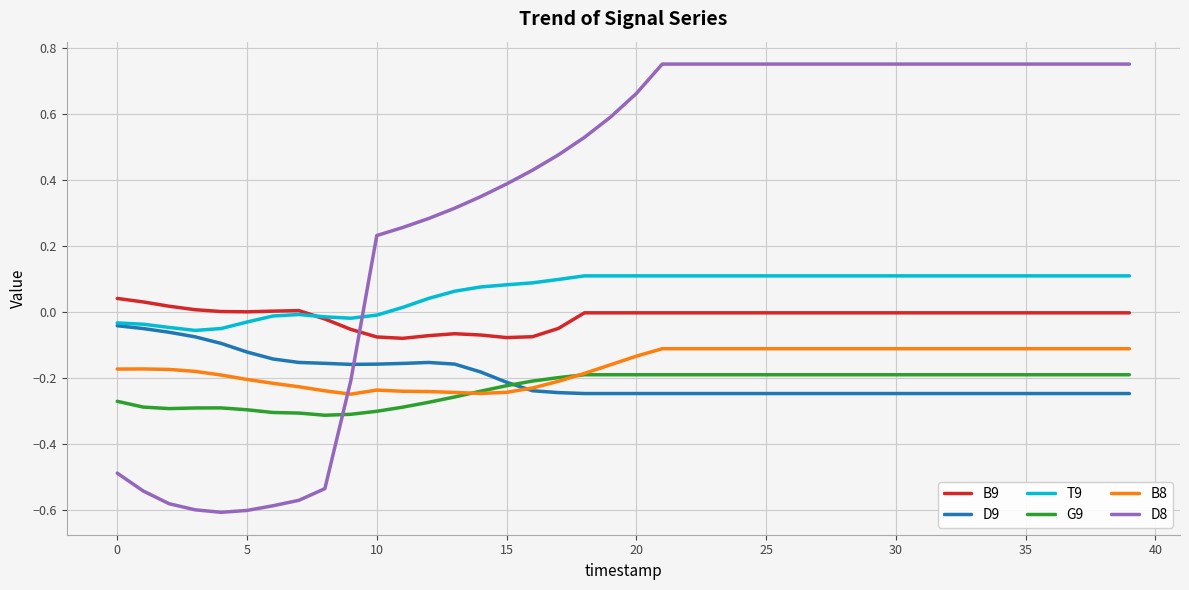

True or false: B8 and B9 cross at least once.

False